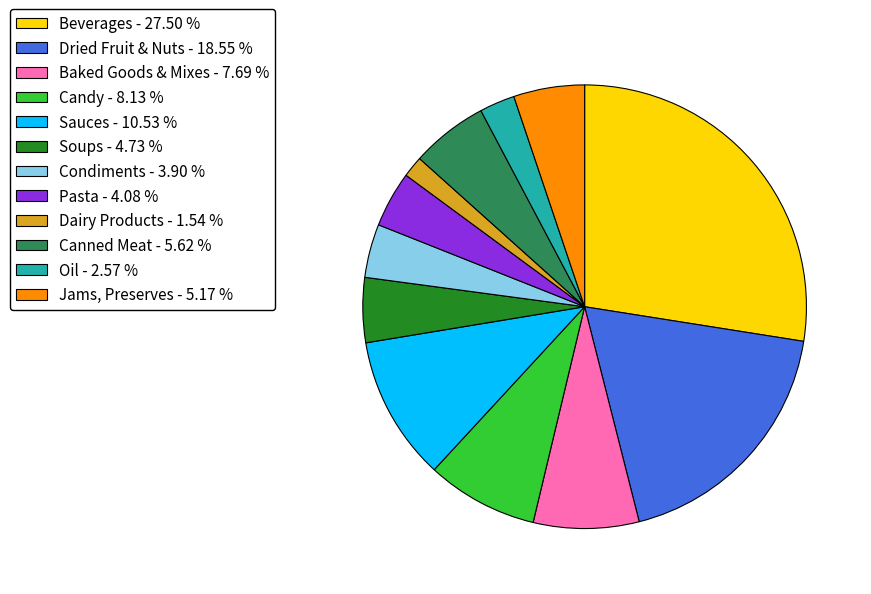

Do Candy and Jams, Preserves together represent more than half of the pie?

No